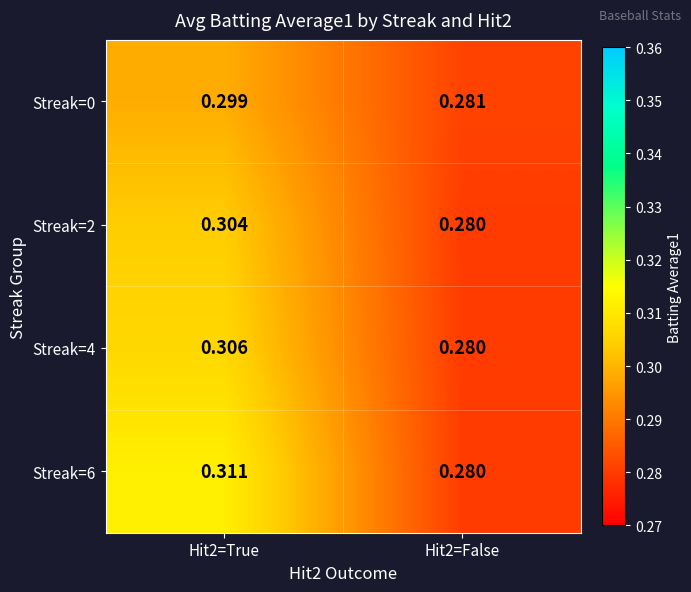

How many distinct data groups are displayed?

4